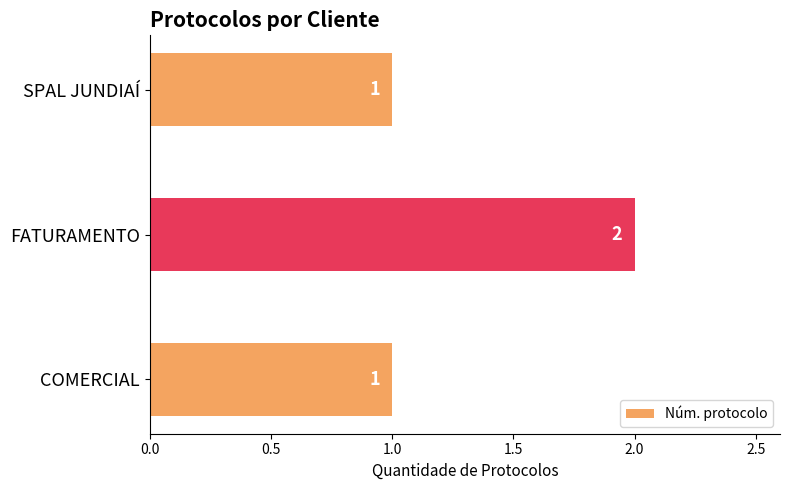

How many distinct data groups are displayed?

1